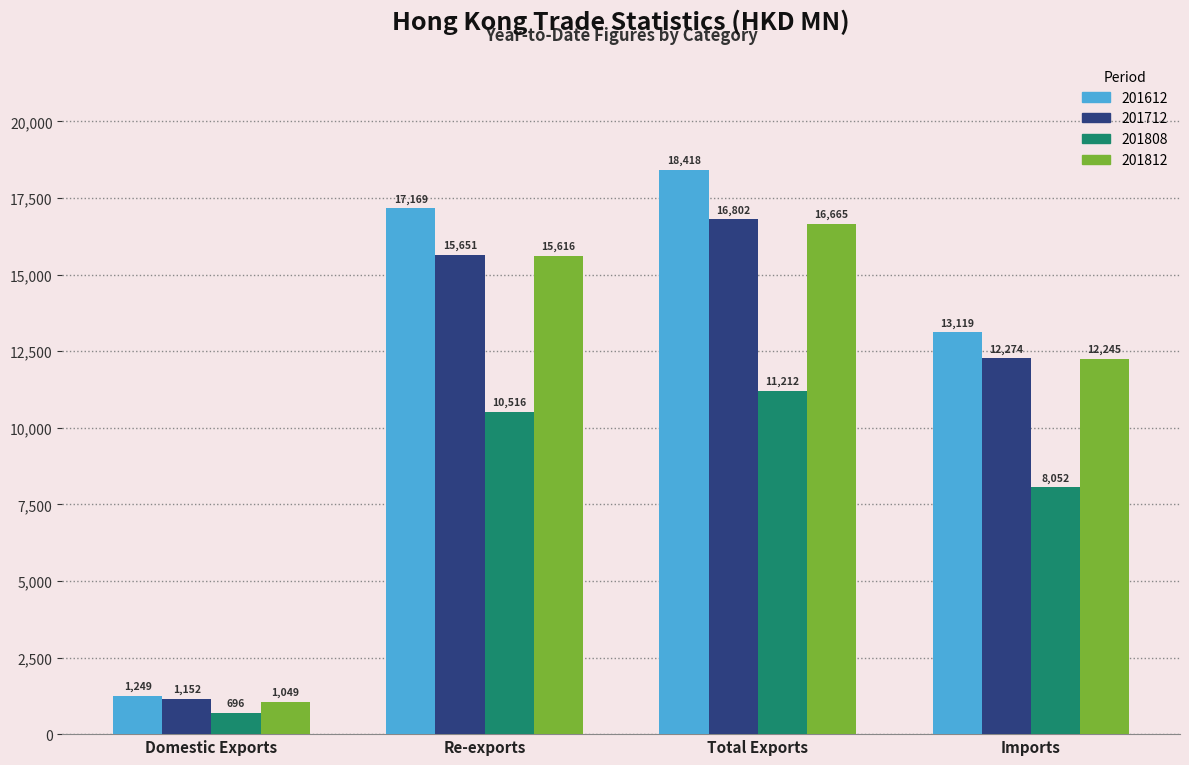

List the labels in order of 201712 value, smallest first.

Domestic Exports, Imports, Re-exports, Total Exports